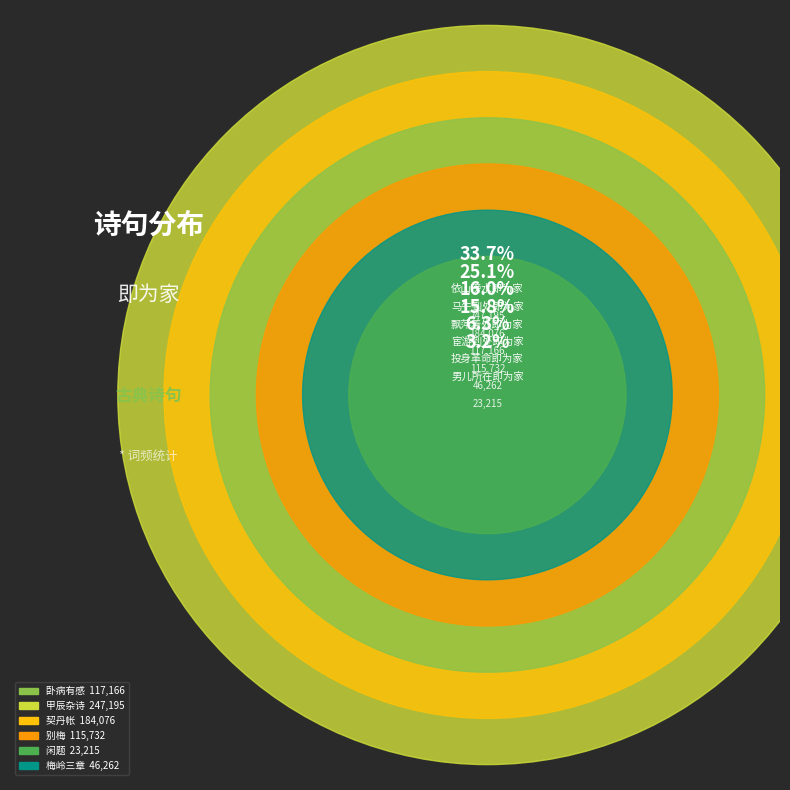

To the nearest percent, what portion does 闲题·男儿所在即为家 represent?

3%